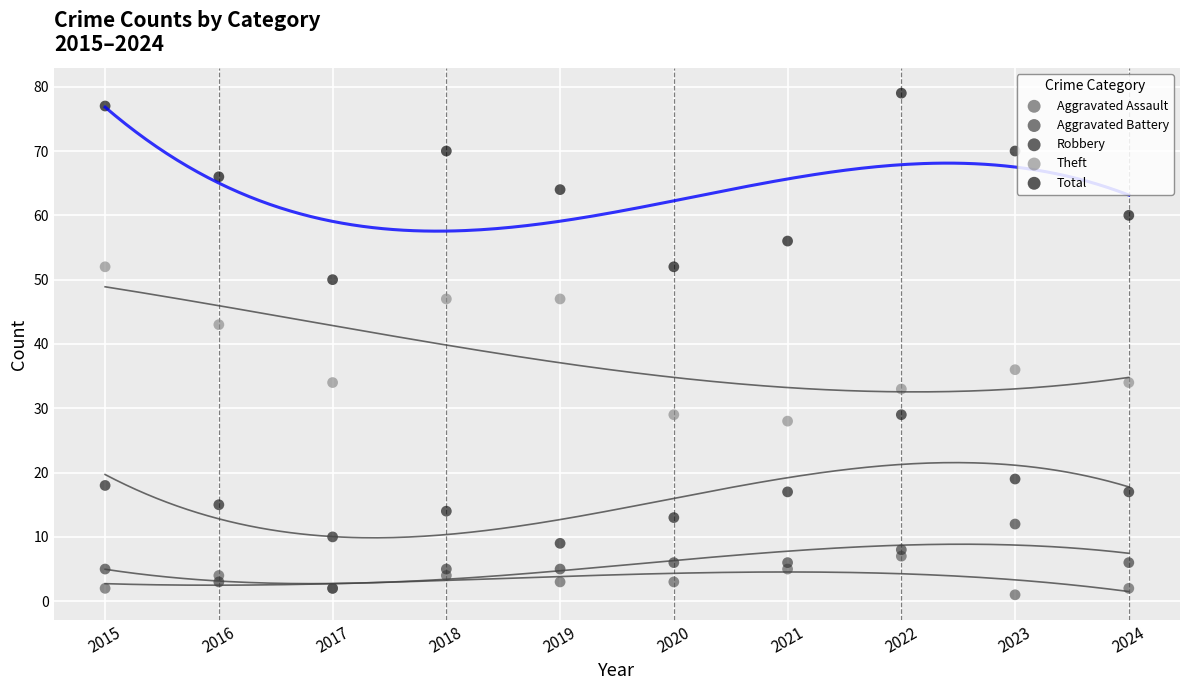

Across all series, what Y value is closest to 40?

43